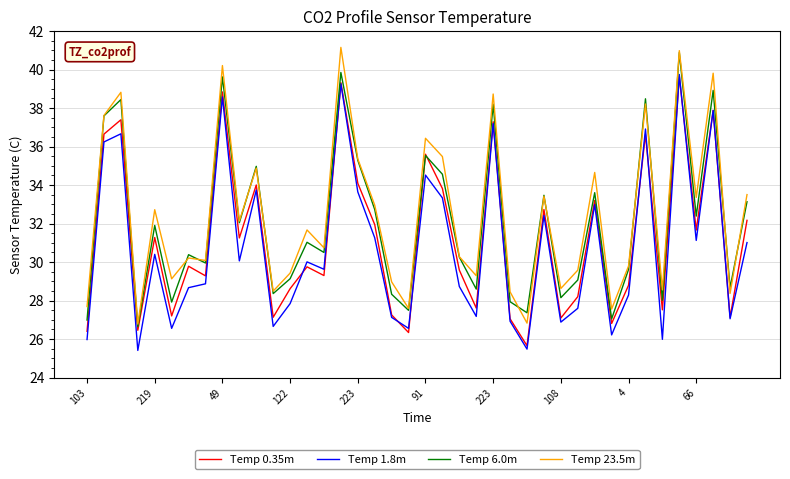

What is the average value of the Temp 1.8m series?

30.8